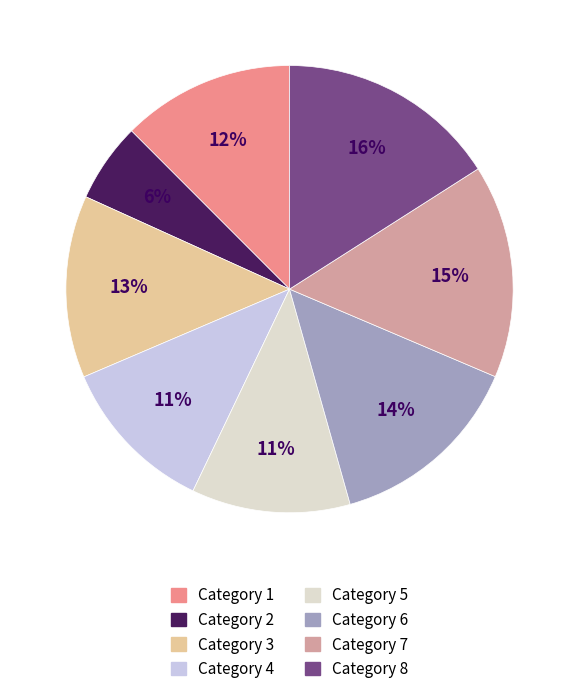

How many slices are in this pie chart?

8